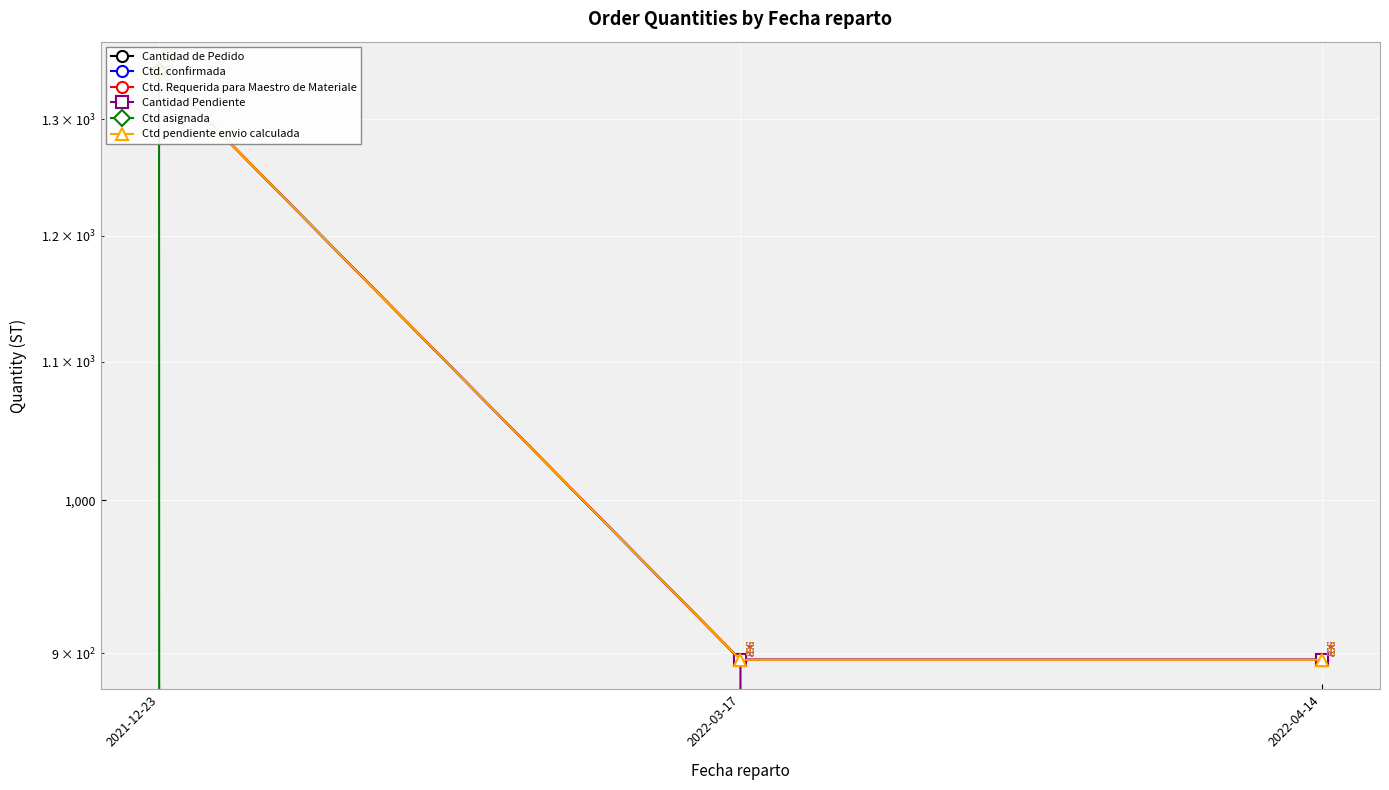

At which label does Ctd pendiente envio calculada reach its minimum?

2022-03-17